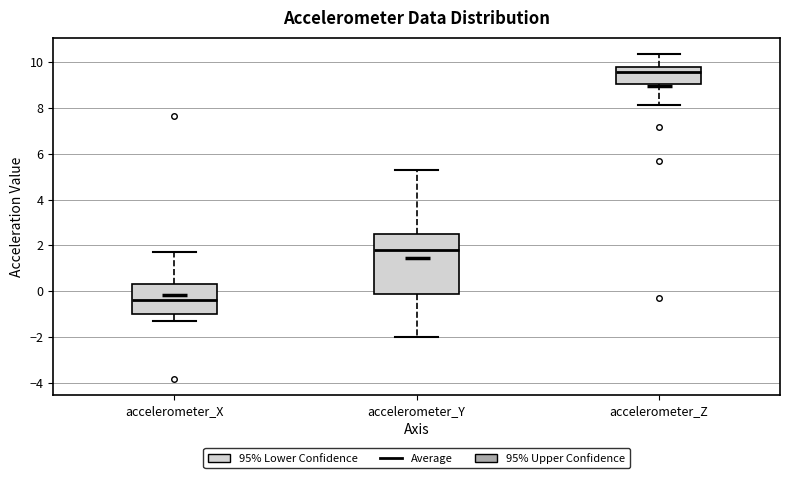

Comparing the boxes themselves (not the whiskers), which one is the tallest?

accelerometer_Y